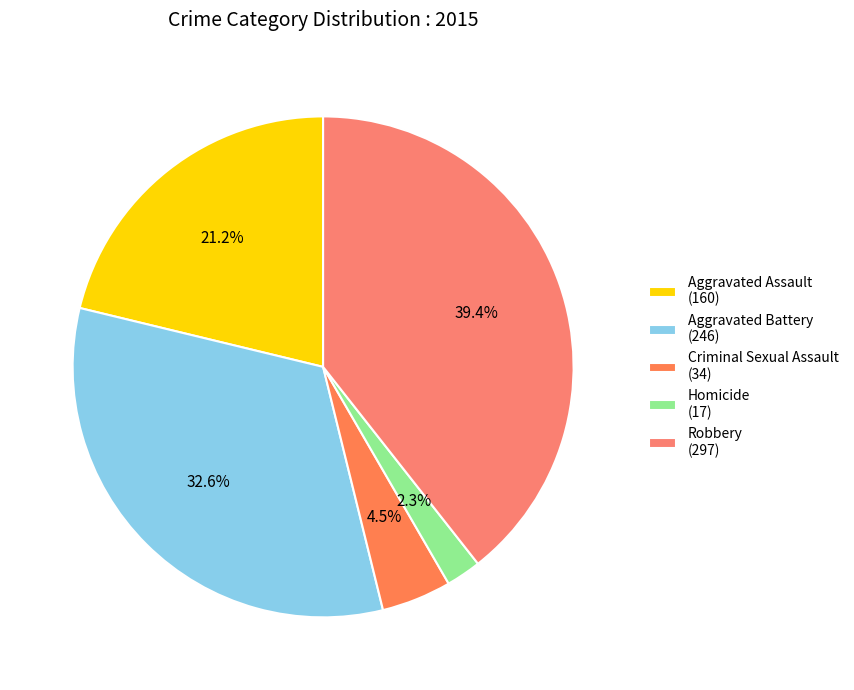

Count the number of slices in the pie.

5